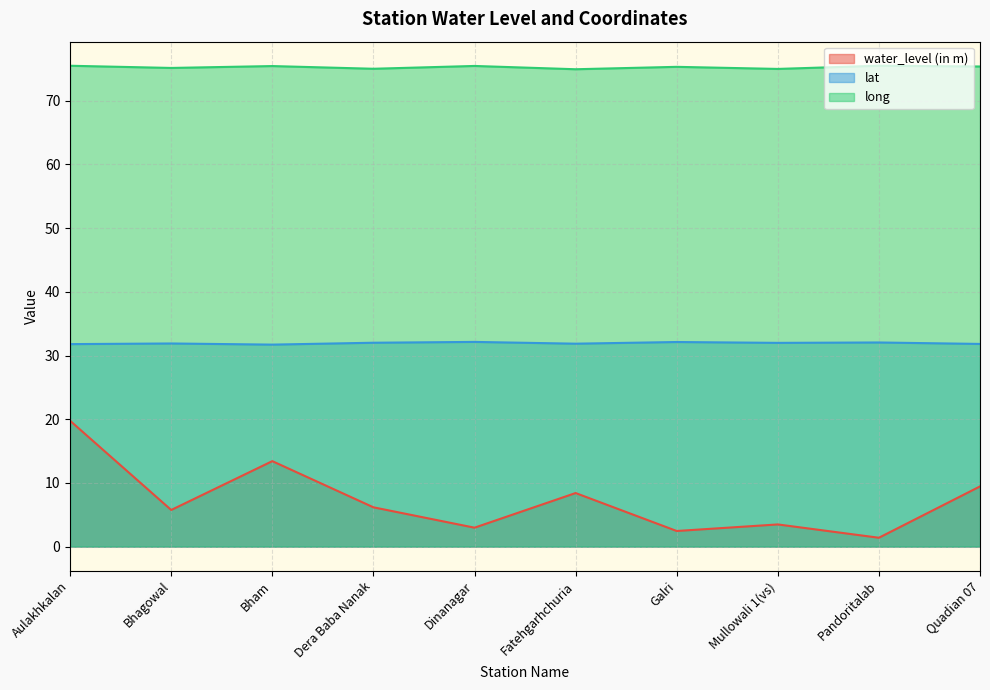

The value of water_level (in m) at Pandoritalab is 0.5. True or false?

False